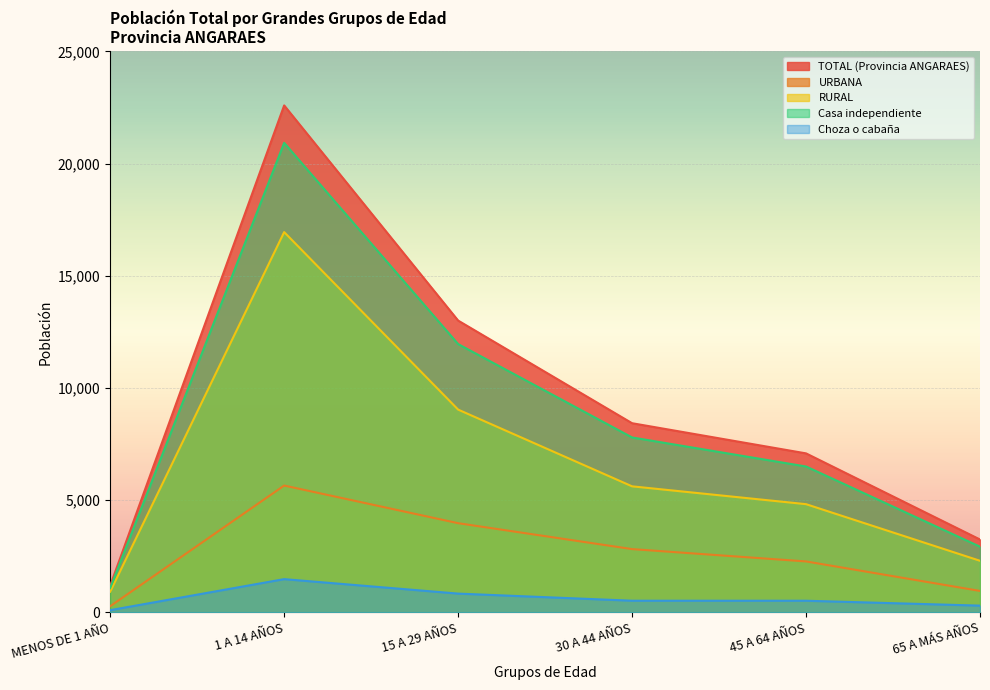

What is the minimum value shown in the chart?

92